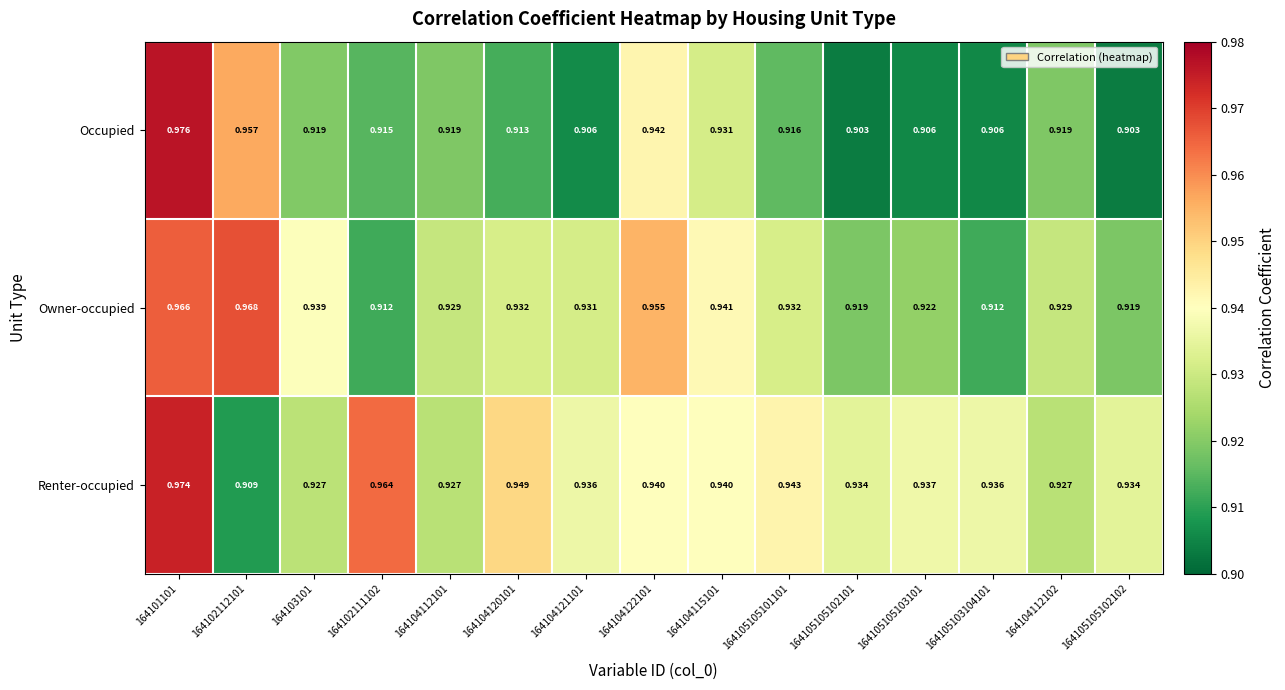

Is the value of Owner-occupied at 164101101 greater than the value of Occupied at 164102111102?

Yes